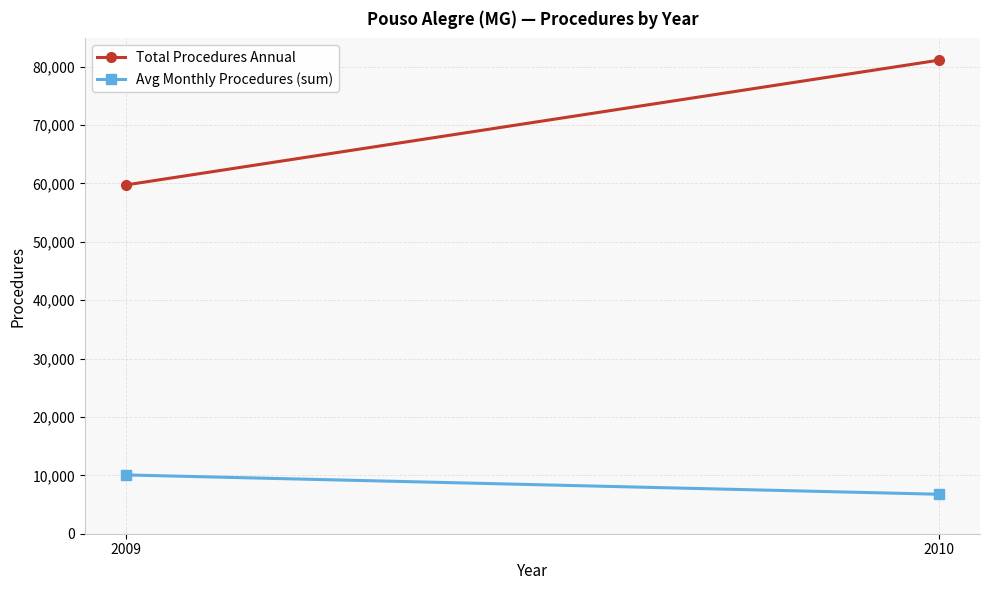

What is the sum of the Total Procedures Annual values at 2010 and 2009?

140814